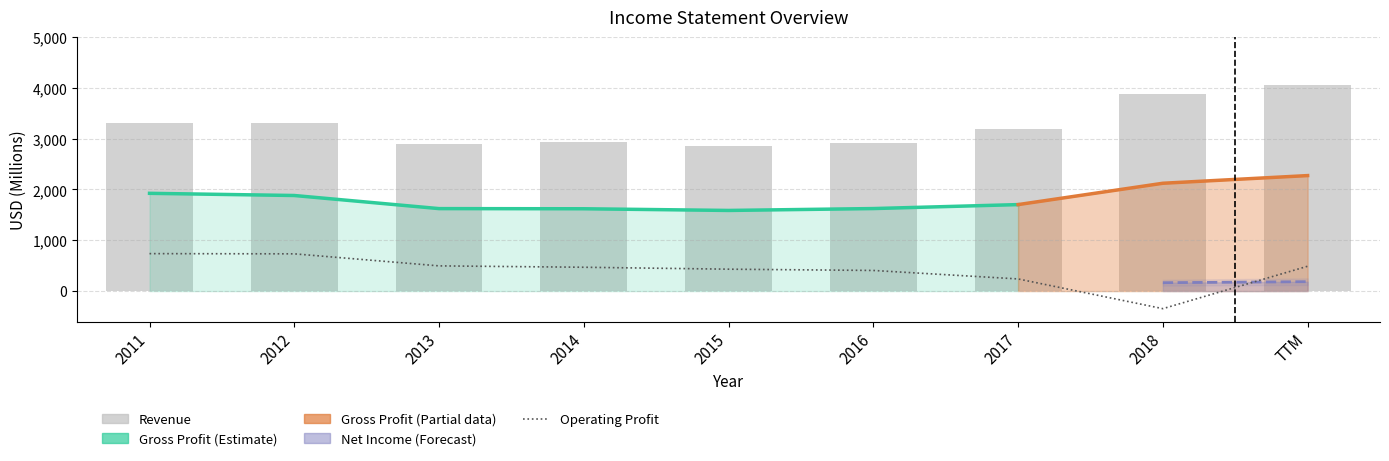

True or false: Revenue has a value of 3316 at 2011.

True